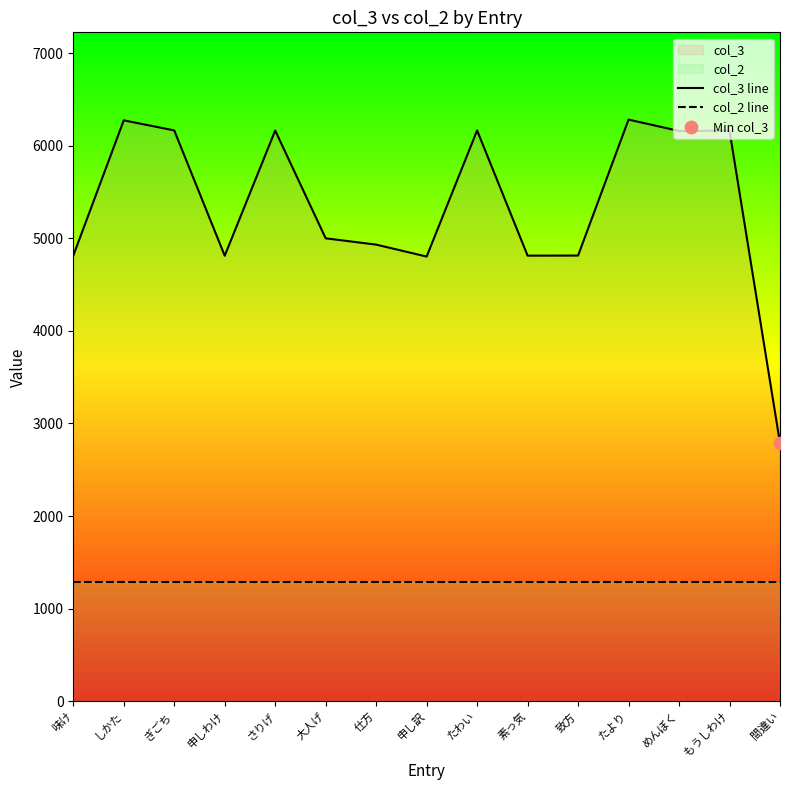

Which series reaches the maximum Y coordinate?

col_3 line